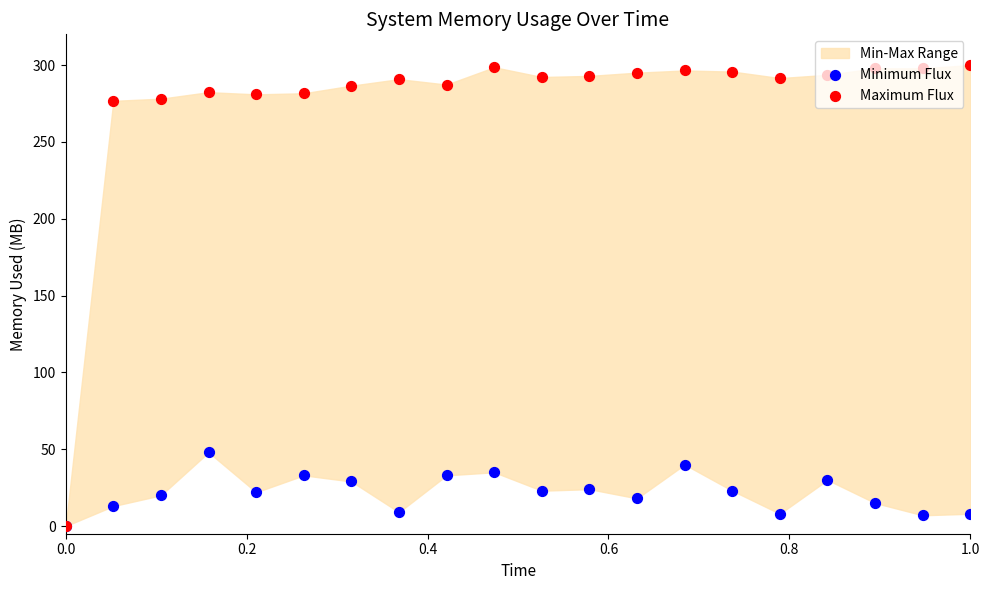

Which series contains the highest Y value?

Maximum Flux